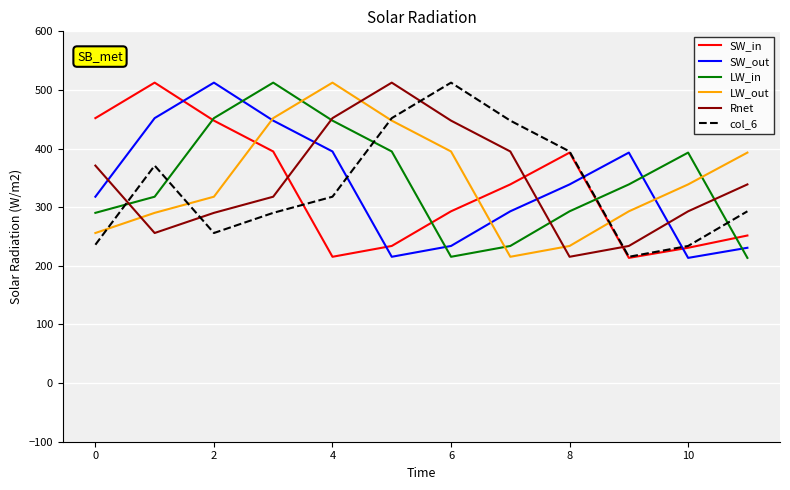

After their last crossing, which series has the higher values: Rnet or SW_in?

Rnet